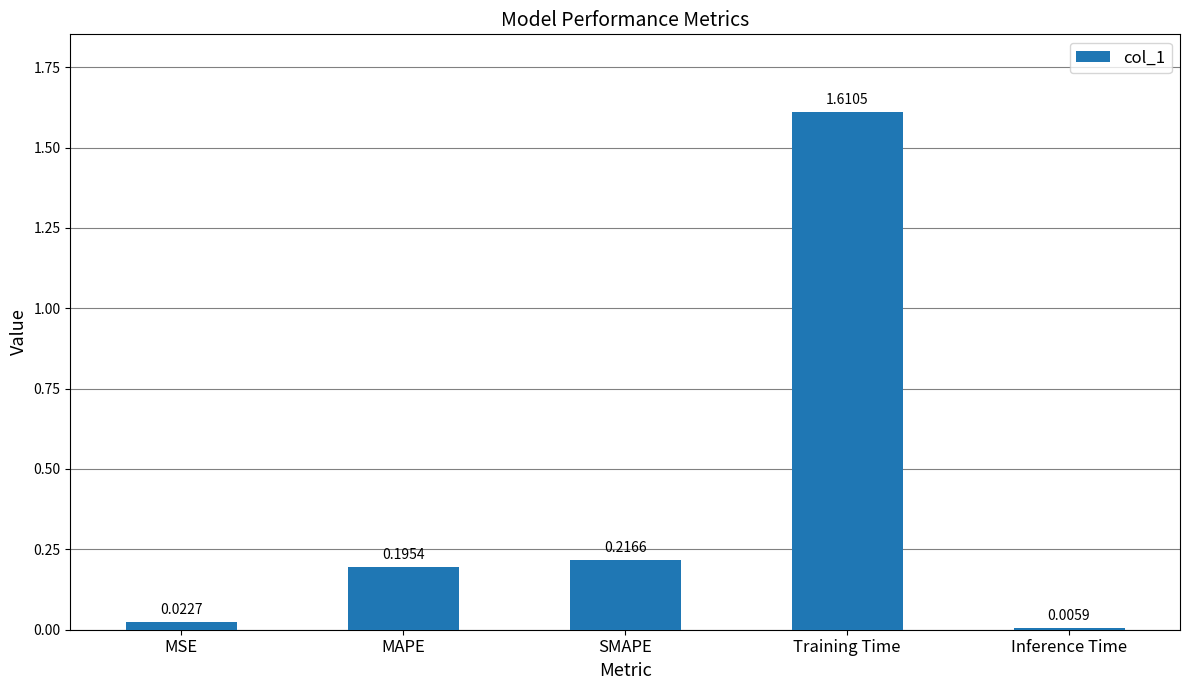

What is the label of the 2nd bar from the right?

Training Time